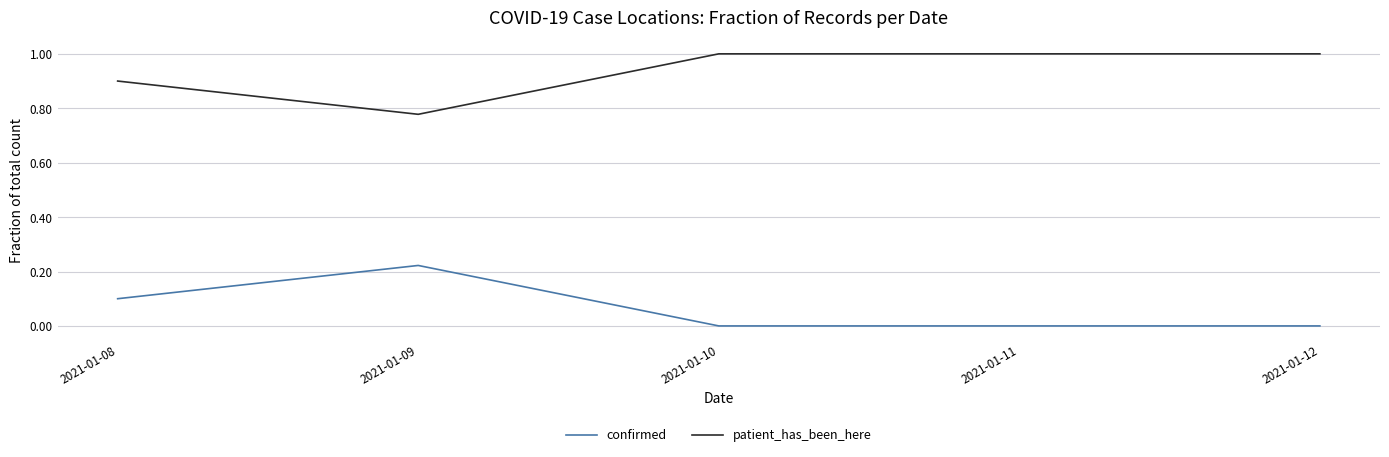

True or false: confirmed and patient_has_been_here intersect in this chart.

False